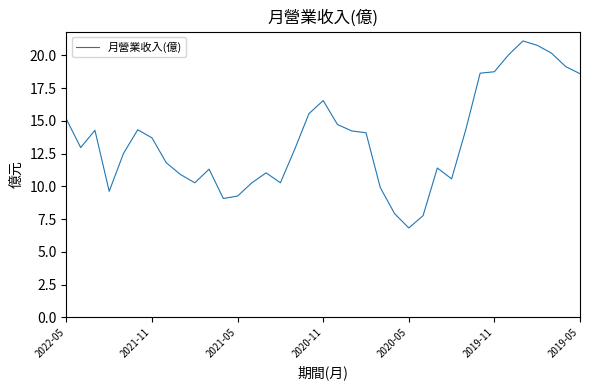

What is the difference between the maximum and minimum values?

14.3